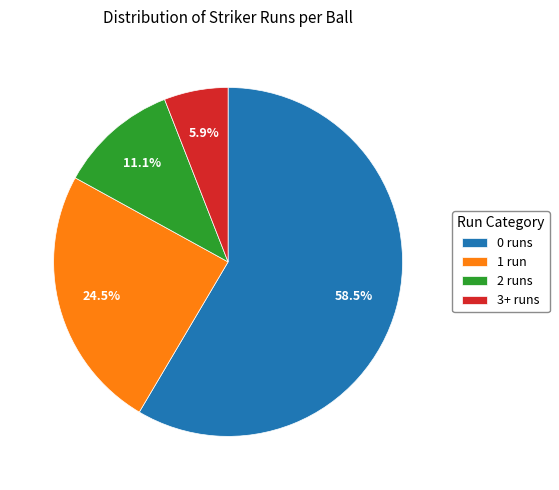

What is the smallest slice in the pie chart?

3+ runs